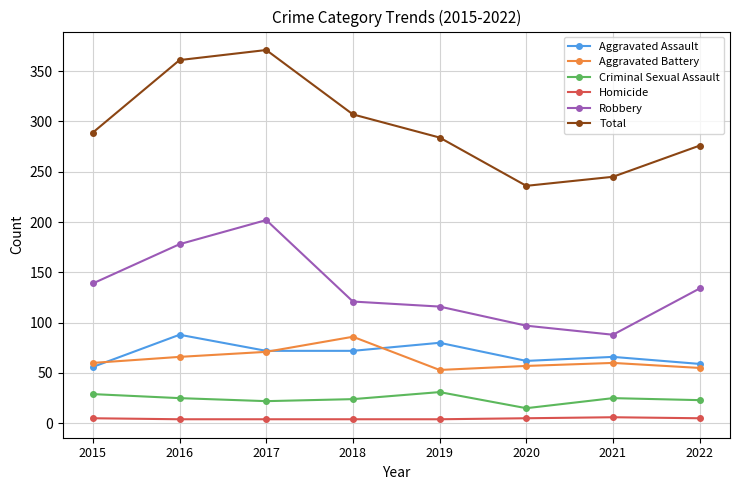

What is the sum of the Aggravated Assault values at 2018 and 2021?

138